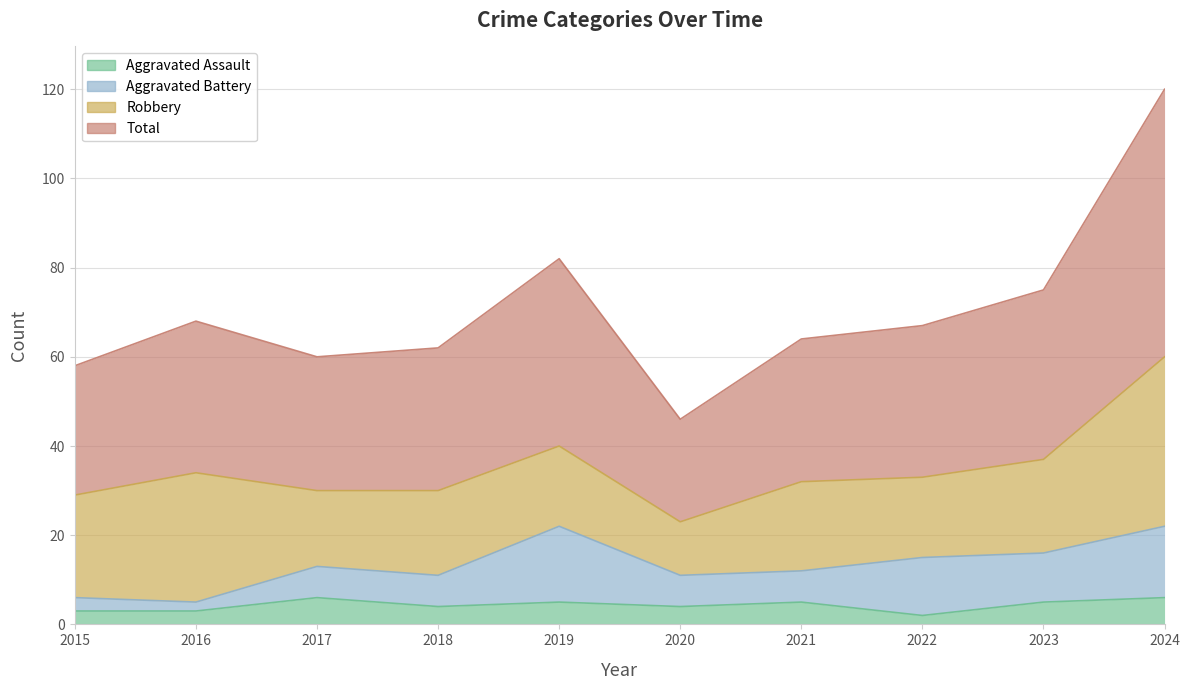

What are all the series names shown in the legend?

Aggravated Assault, Aggravated Battery, Robbery, Total